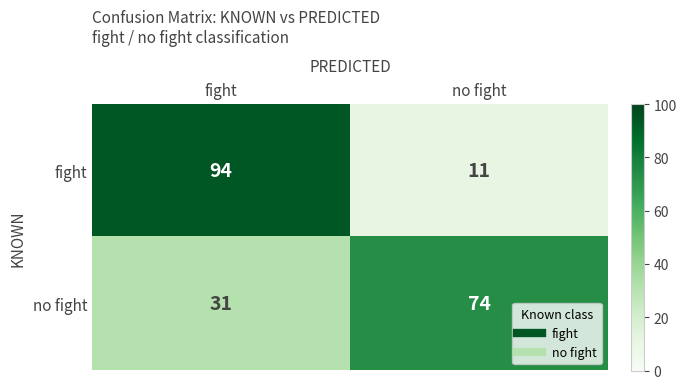

What is the sum of the no fight values at no fight and fight?

105